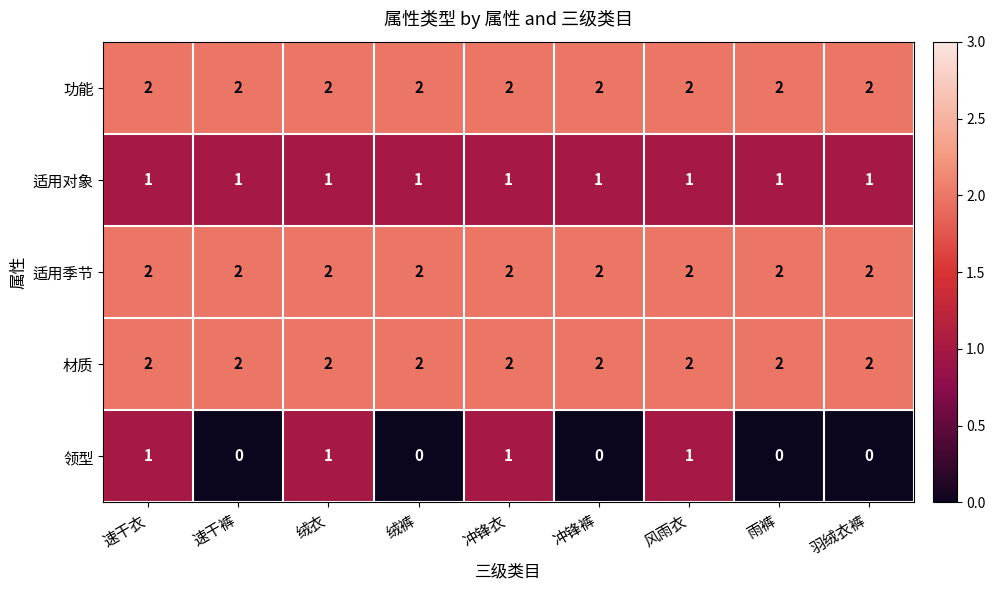

True or false: 材质 has a value of 2 at 羽绒衣裤.

True